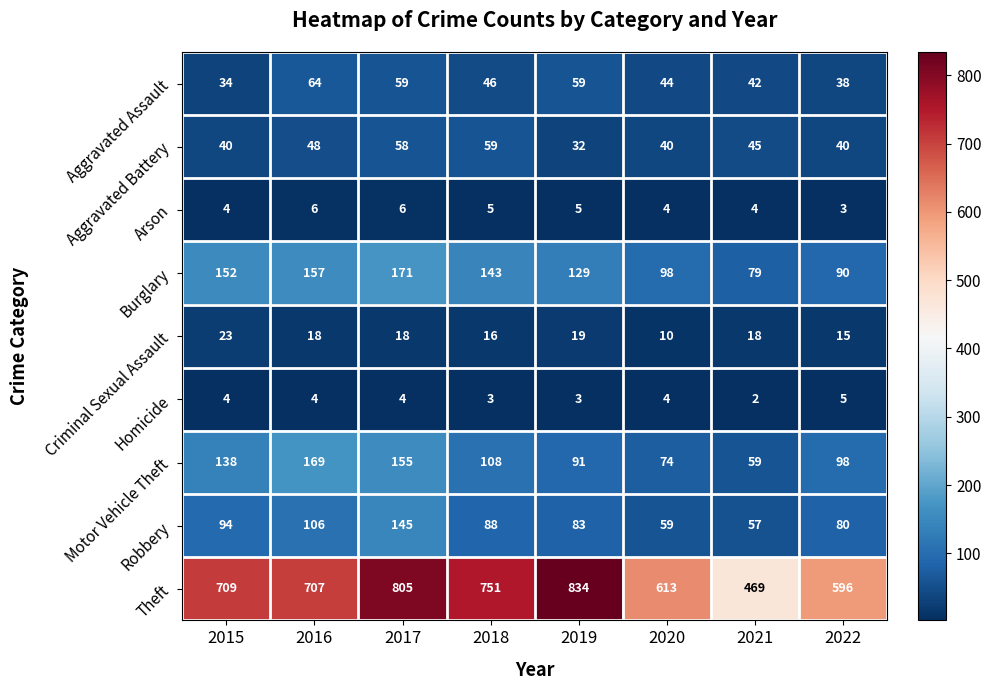

How many data points does each series have?

8